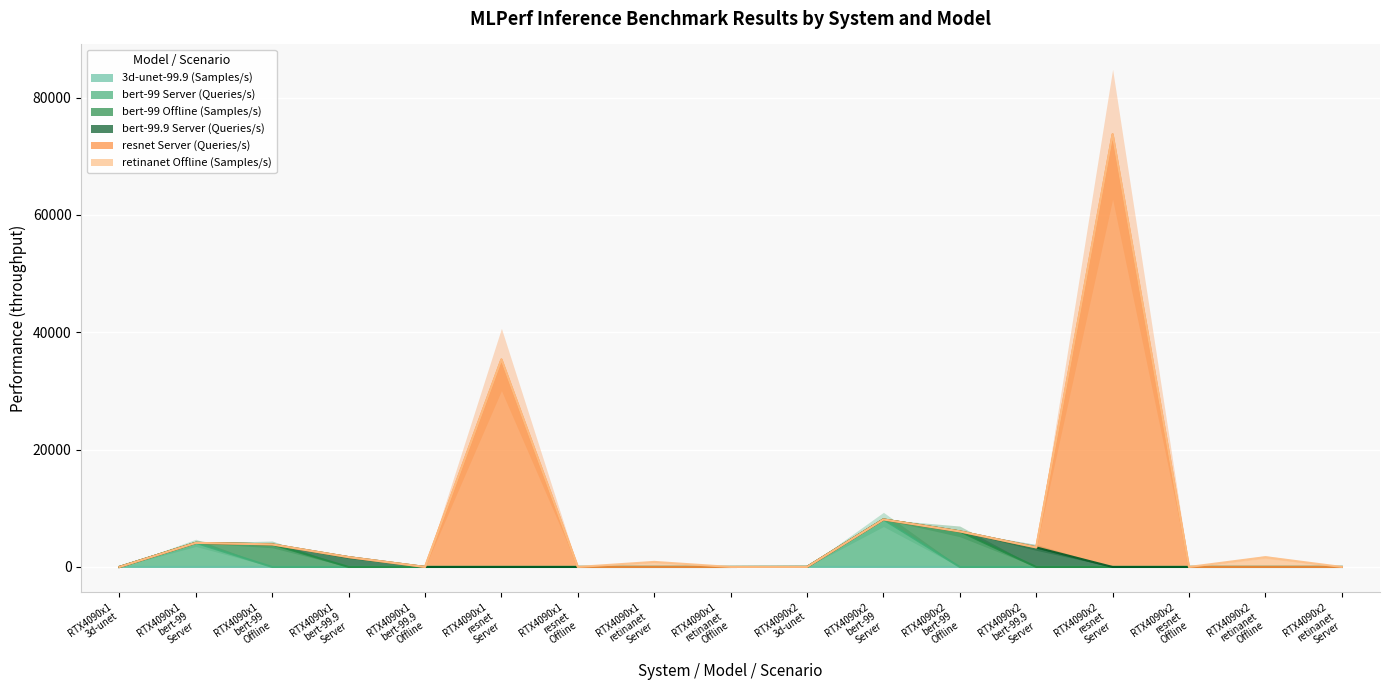

Which series has the widest spread of values?

resnet Server (Queries/s)